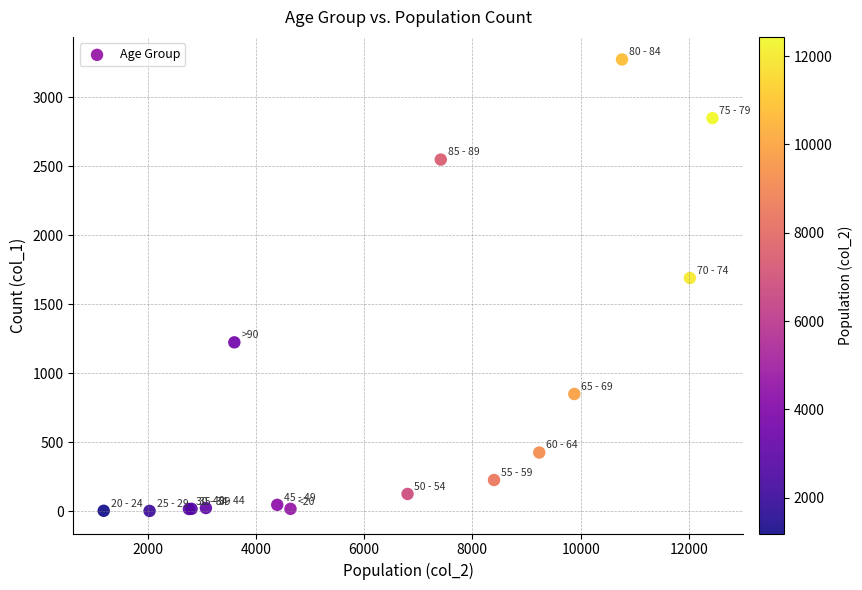

What Y value in the scatter plot is closest to 1638?

1690